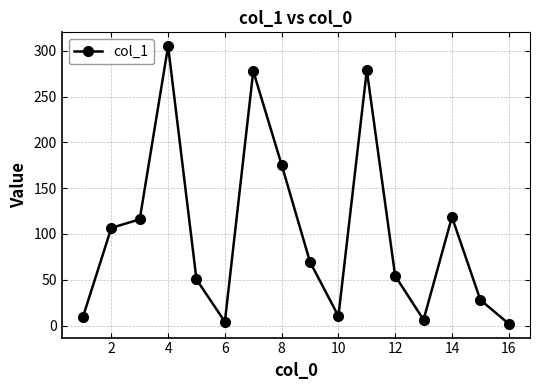

Does the chart have visible grid lines?

Yes